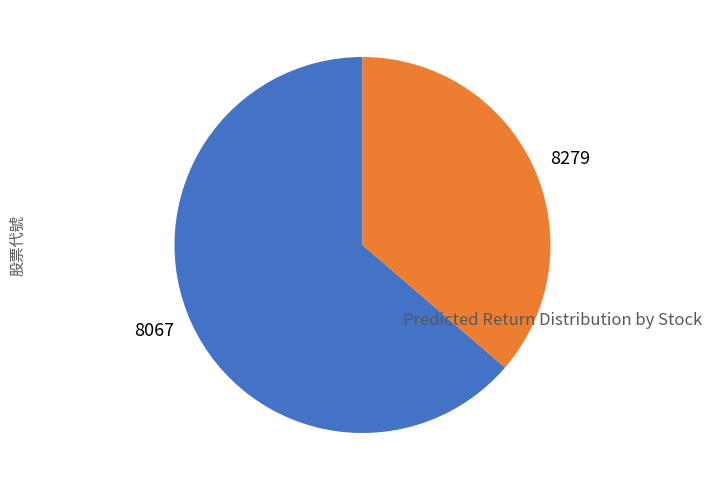

Do 8279 and 8067 together represent more than half of the pie?

Yes